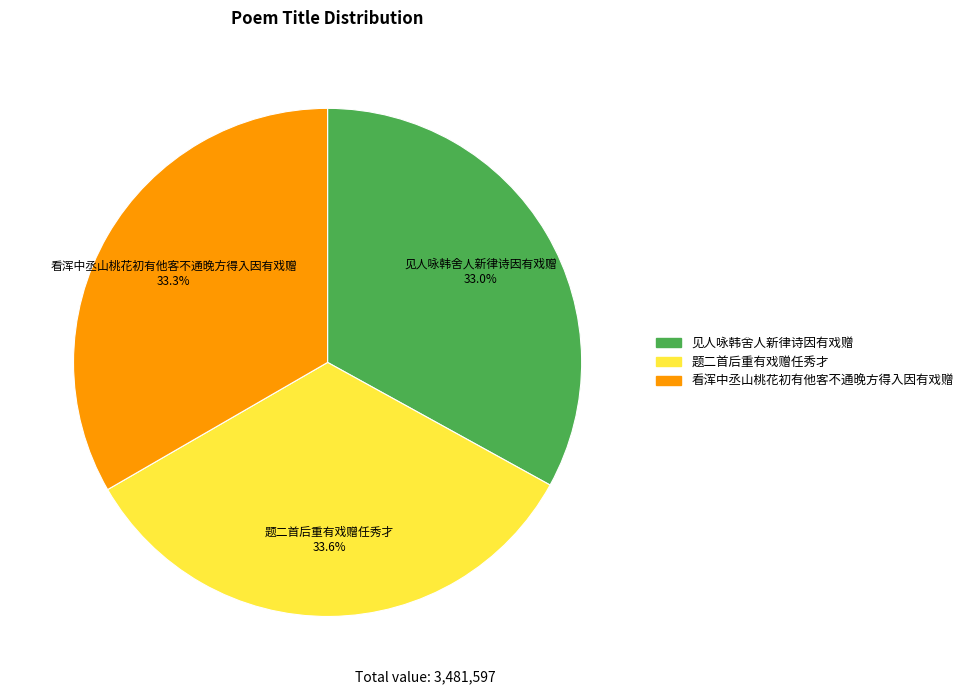

What percentage do 见人咏韩舍人新律诗因有戏赠 and 看浑中丞山桃花初有他客不通晚方得入因有戏赠 together represent?

66.4%